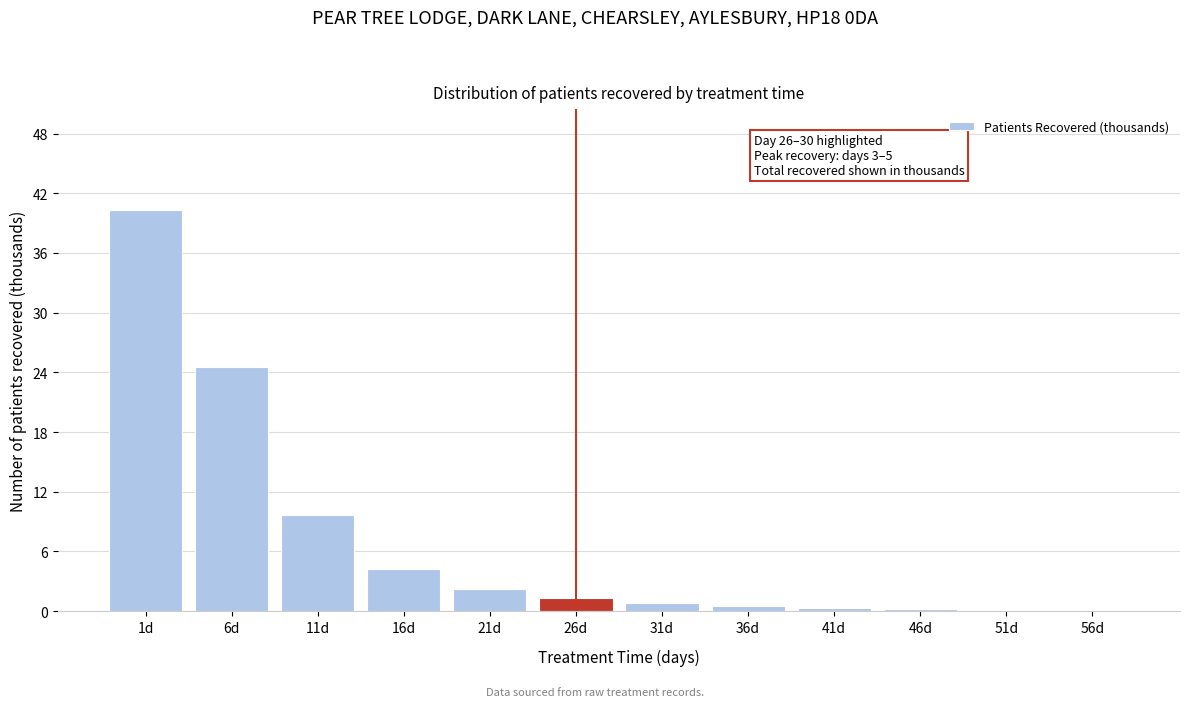

What is the sum of all values?

84.2